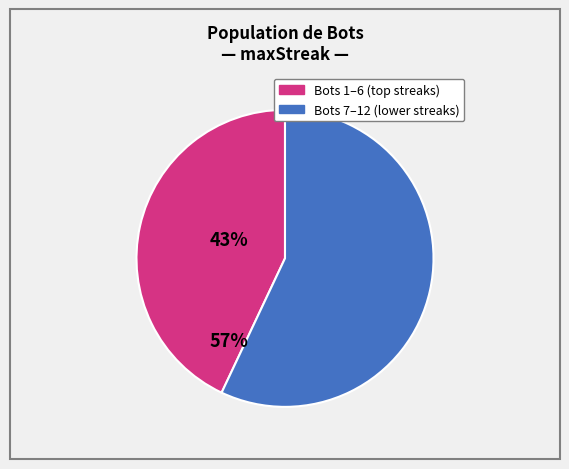

Does any single category account for the majority?

Yes